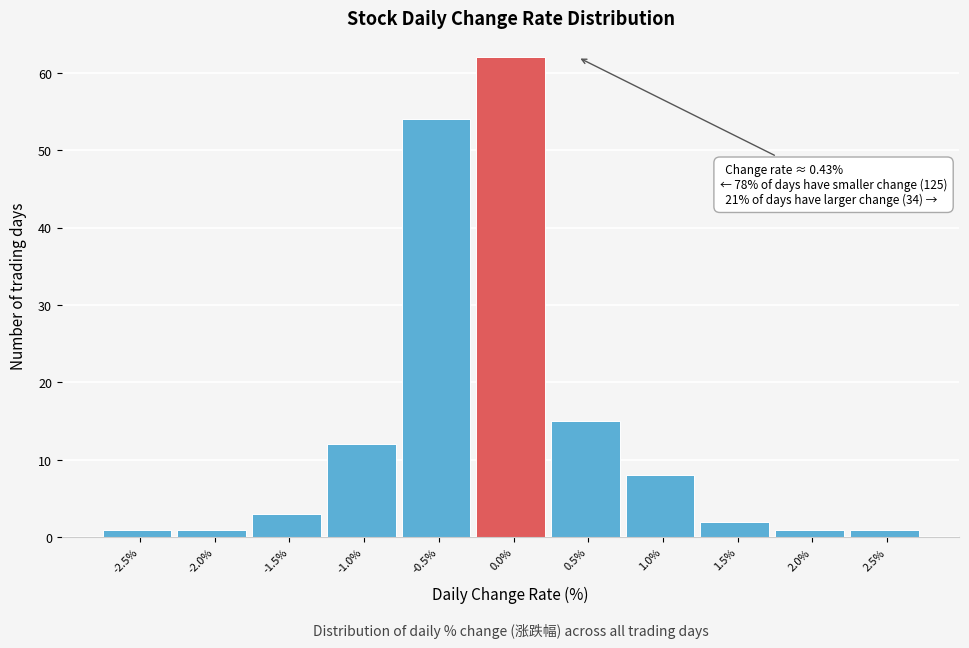

Reading right to left, transcribe all the data shown in this chart.

2.5%=1	2.0%=1	1.5%=2	1.0%=8	0.5%=15	0.0%=62	-0.5%=54	-1.0%=12	-1.5%=3	-2.0%=1	-2.5%=1